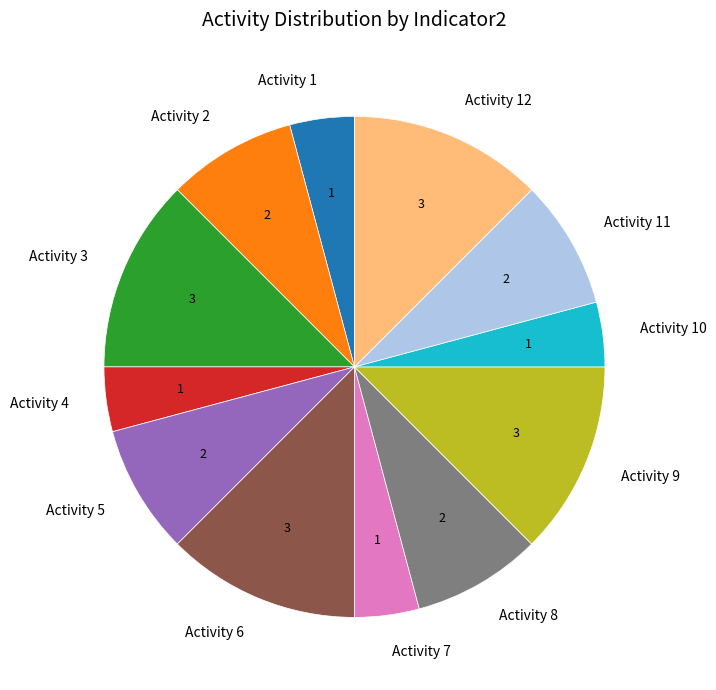

Is the sum of Activity 11 and Activity 5 greater than half?

No